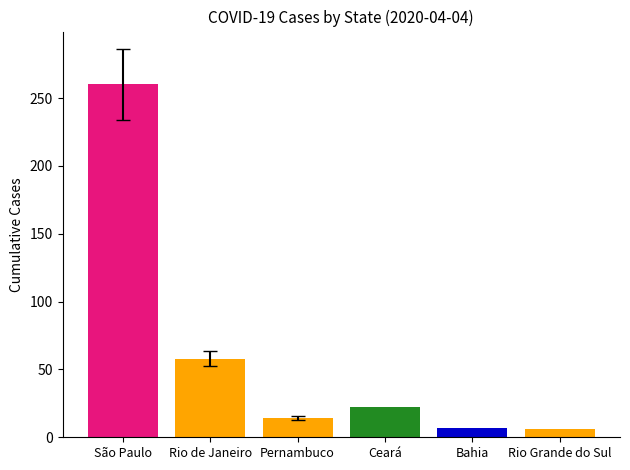

Does the chart contain any negative values?

No